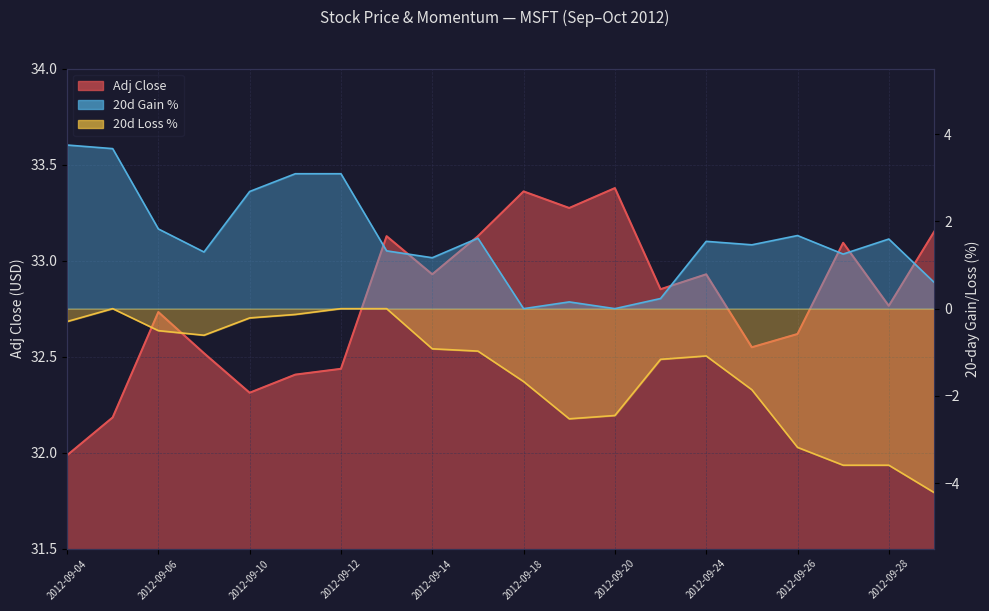

What is the difference between the highest and lowest values at 2012-09-28?

36.4